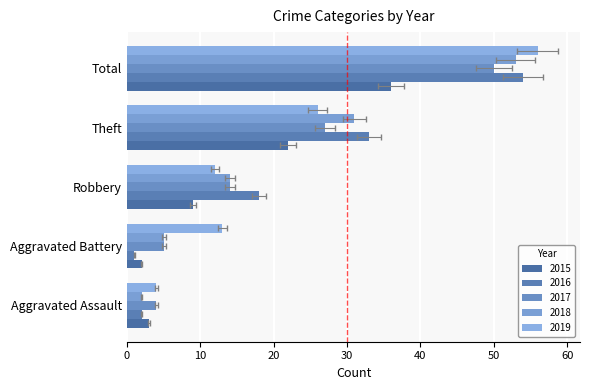

What are all the series names shown in the legend?

2015, 2016, 2017, 2018, 2019